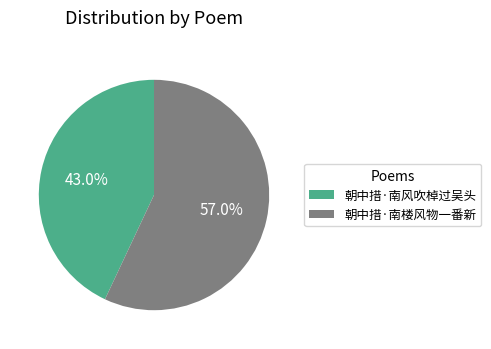

Combined, do 朝中措·南楼风物一番新 and 朝中措·南风吹棹过吴头 account for over 50%?

Yes